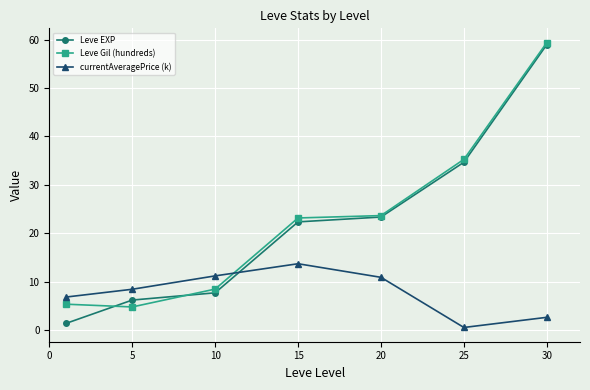

What is the value of the currentAveragePrice (k) point at the 4th from the left?

13.7